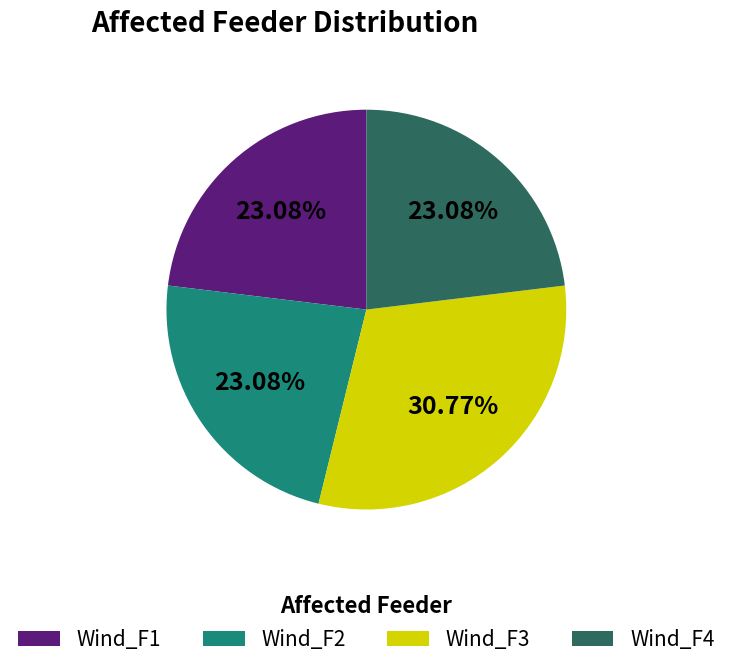

Between Wind_F2 and Wind_F3, which is larger?

Wind_F3